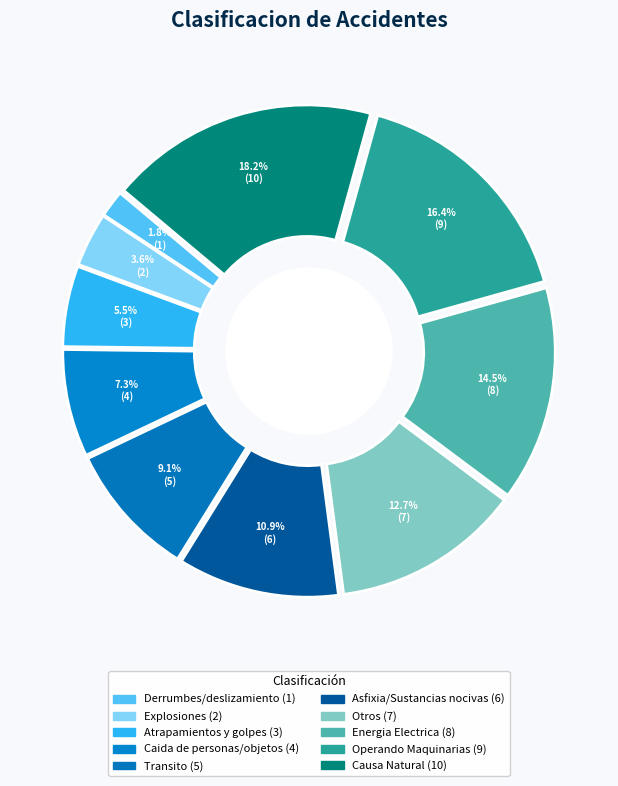

To the nearest percent, what is the average slice percentage?

10%